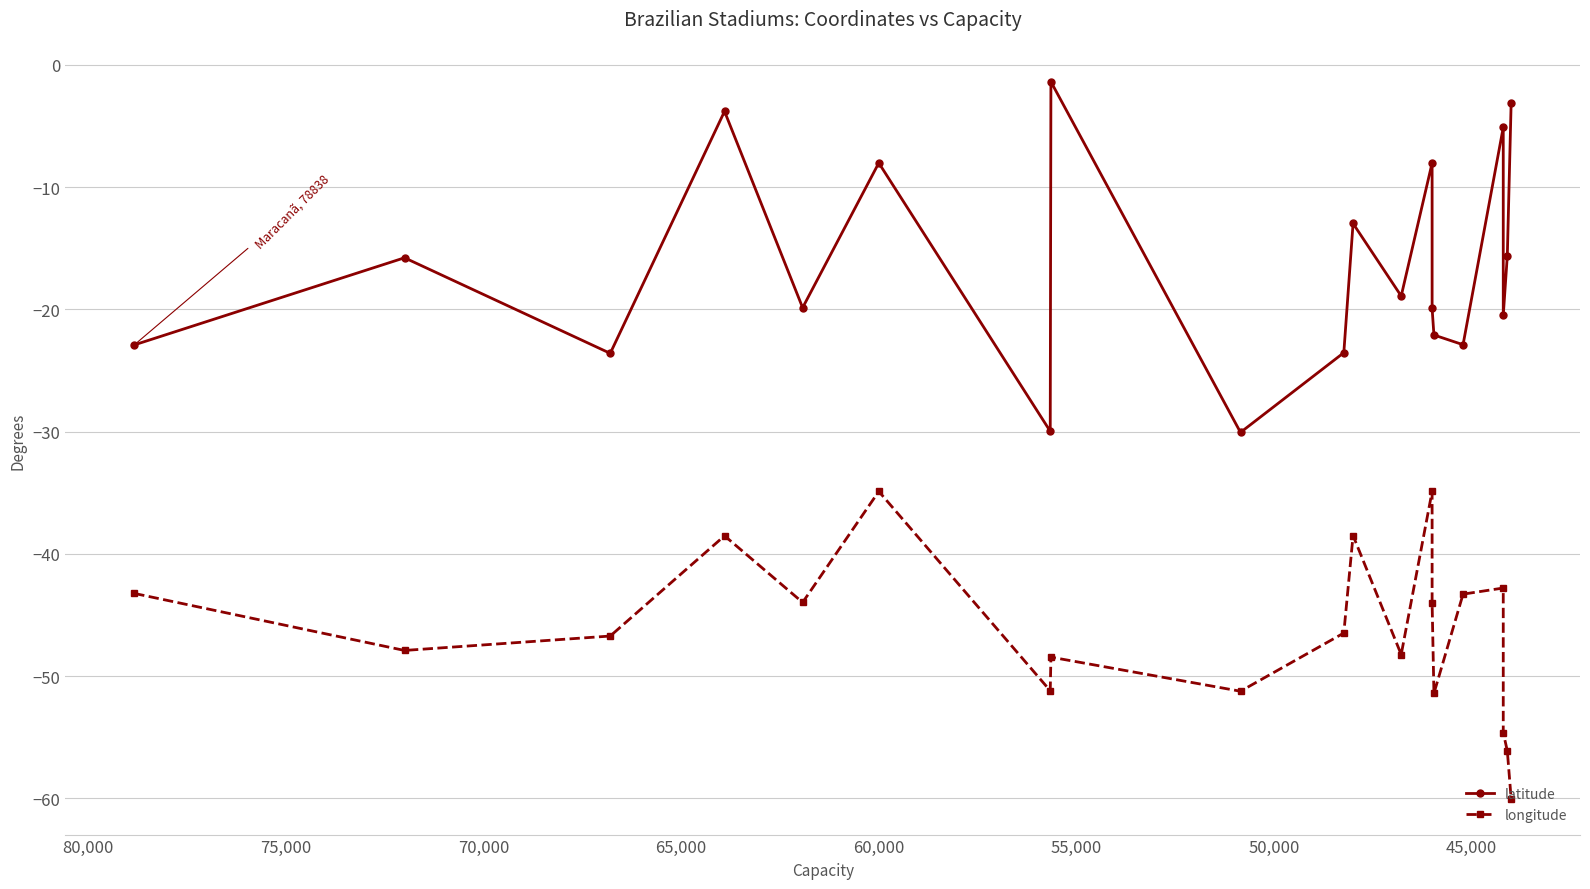

Reading left to right, transcribe all the data shown in this chart.

latitude: -22.9	-15.8	-23.6	-3.8	-19.9	-8.0	-30.0	-1.4	-30.1	-23.5	-13.0	-18.9	-8.0	-19.9	-22.1	-22.9	-5.1	-20.5	-15.6	-3.1
longitude: -43.2	-47.9	-46.7	-38.5	-44.0	-34.9	-51.2	-48.4	-51.2	-46.5	-38.5	-48.2	-34.9	-44.0	-51.4	-43.3	-42.8	-54.6	-56.1	-60.0